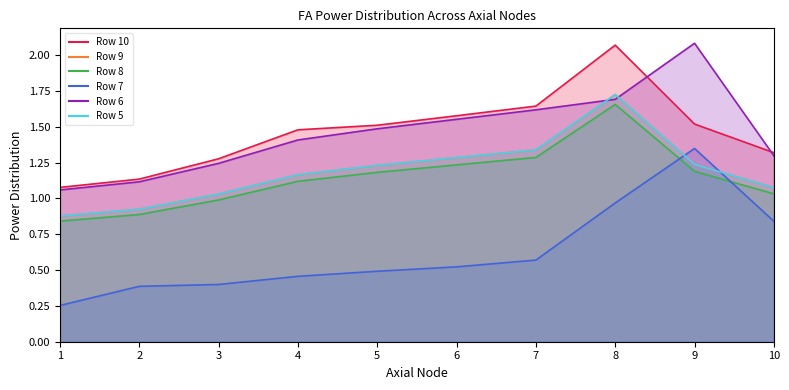

Reading left to right, transcribe all the data shown in this chart.

Row 10 line: 1=1.1	2=1.1	3=1.3	4=1.5	5=1.5	6=1.6	7=1.6	8=2.1	9=1.5	10=1.3
Row 9 line: 1=0.9	2=0.9	3=1.0	4=1.2	5=1.2	6=1.3	7=1.3	8=1.7	9=1.2	10=1.1
Row 8 line: 1=0.8	2=0.9	3=1.0	4=1.1	5=1.2	6=1.2	7=1.3	8=1.7	9=1.2	10=1.0
Row 7 line: 1=0.3	2=0.4	3=0.4	4=0.5	5=0.5	6=0.5	7=0.6	8=1.0	9=1.3	10=0.8
Row 6 line: 1=1.1	2=1.1	3=1.2	4=1.4	5=1.5	6=1.6	7=1.6	8=1.7	9=2.1	10=1.3
Row 5 line: 1=0.9	2=0.9	3=1.0	4=1.2	5=1.2	6=1.3	7=1.3	8=1.7	9=1.2	10=1.1